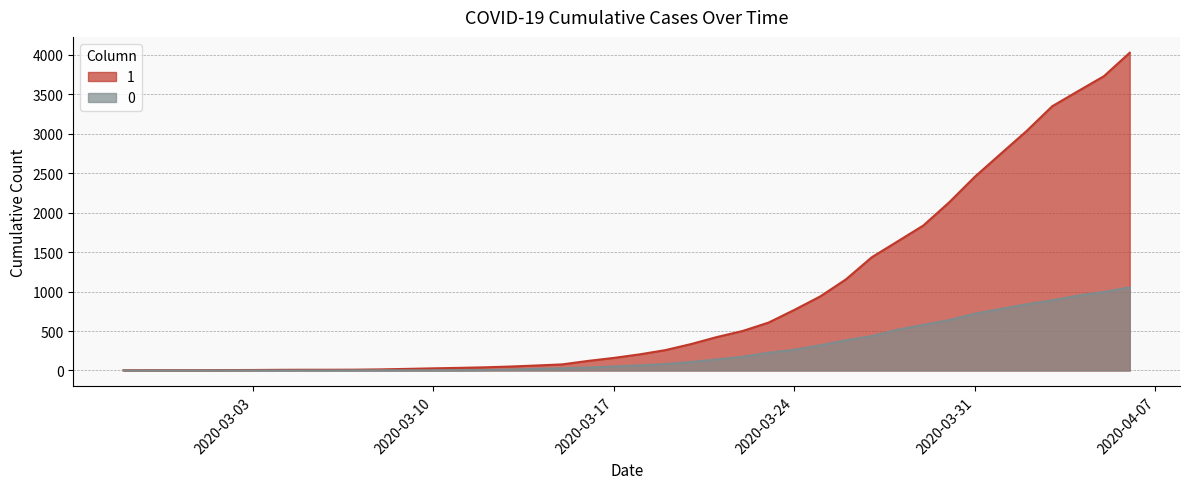

Which category has the lowest value across all series?

2020-02-27